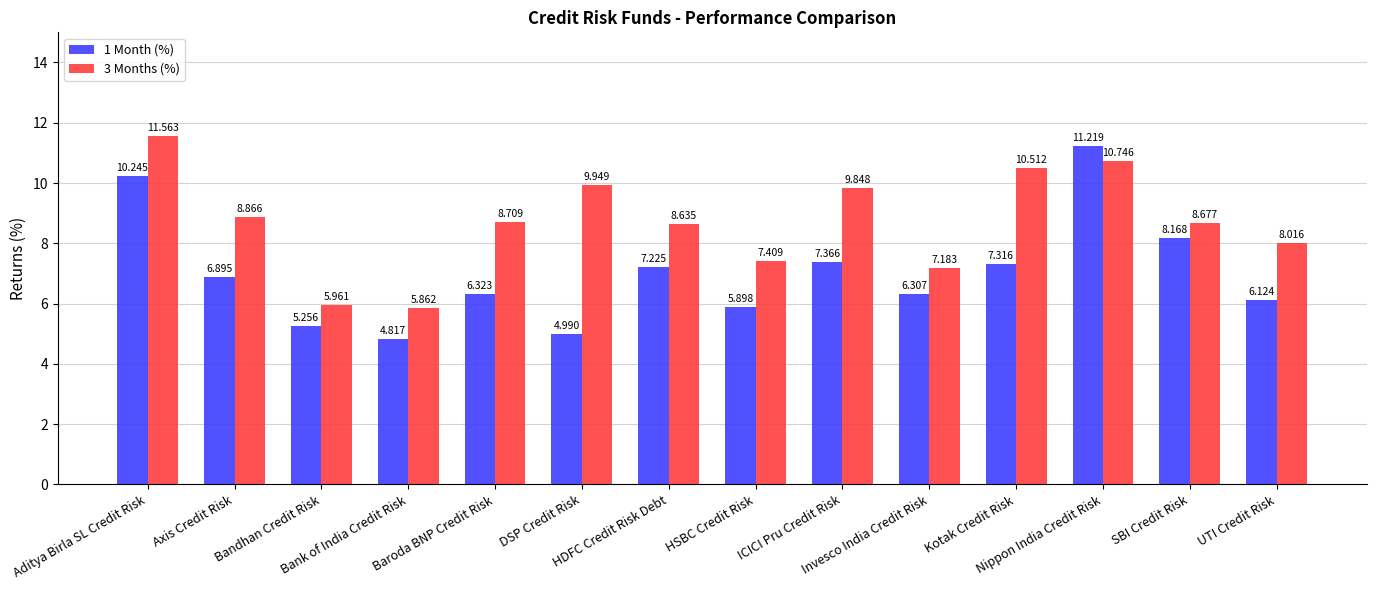

Which category has the lowest value in the 1 Month (%) series?

Bank of India Credit Risk